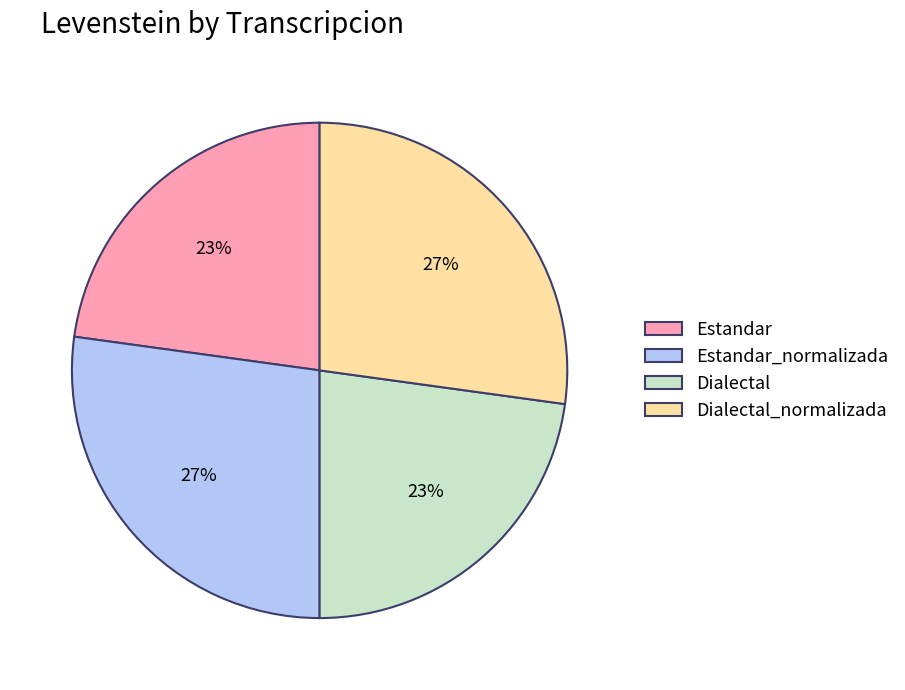

Do Dialectal_normalizada and Estandar_normalizada together represent more than half of the pie?

Yes